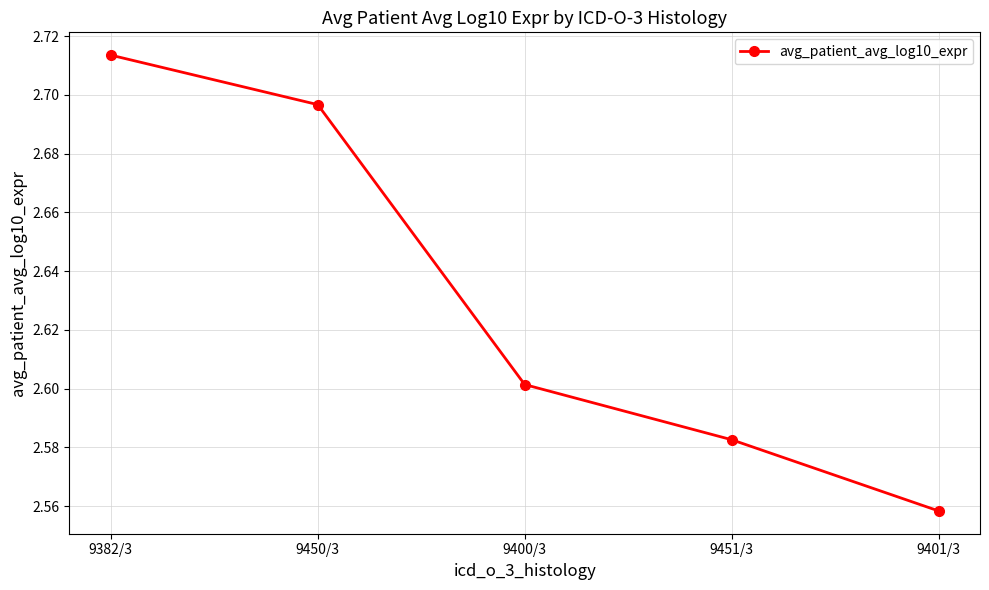

The value at 9401/3 is 3.8. True or false?

False